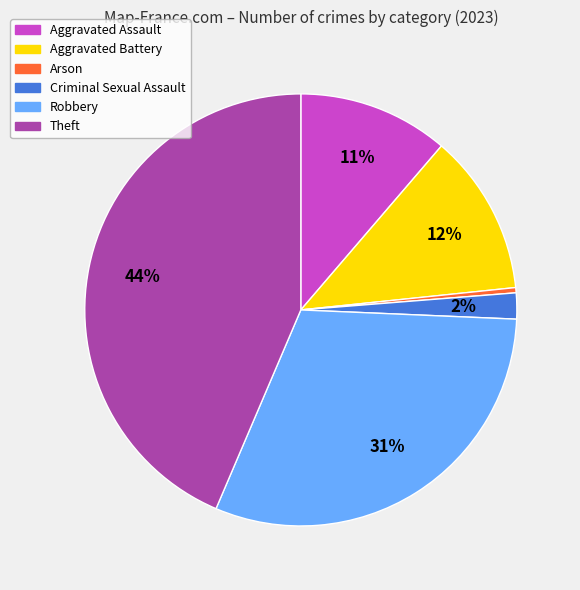

Between Robbery and Theft, which is larger?

Theft